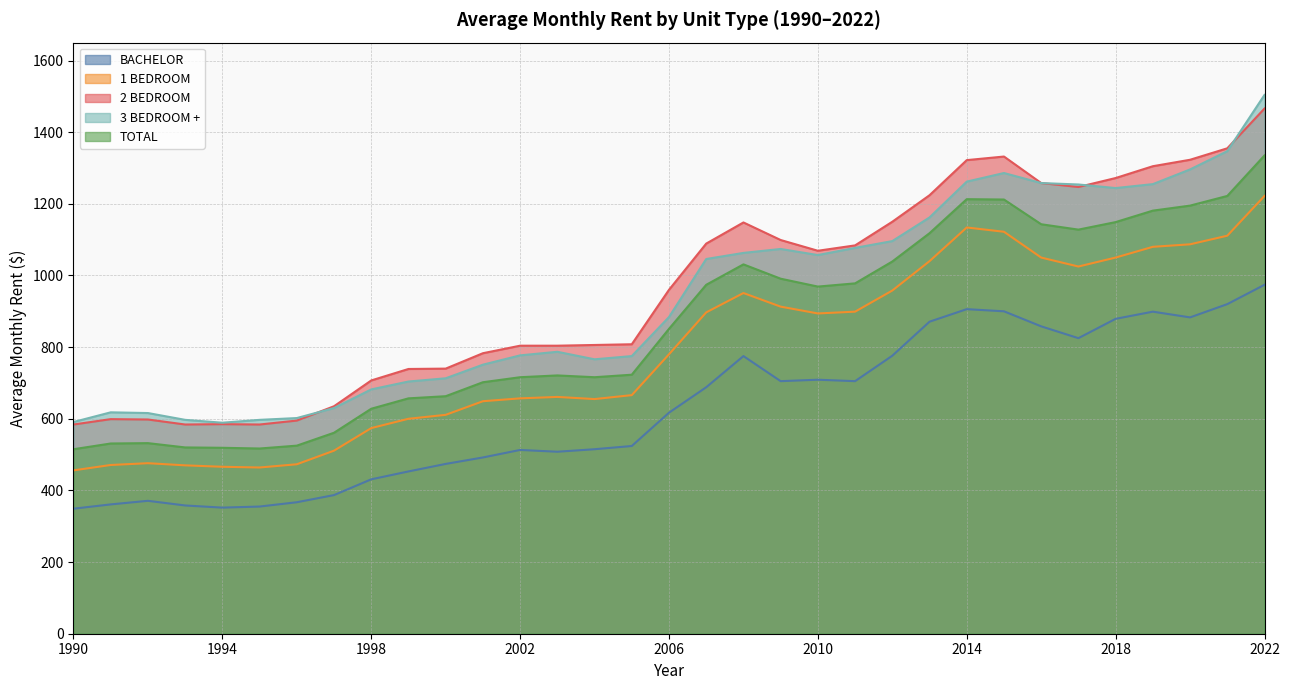

Is it true that BACHELOR equals 746 at 2003?

False